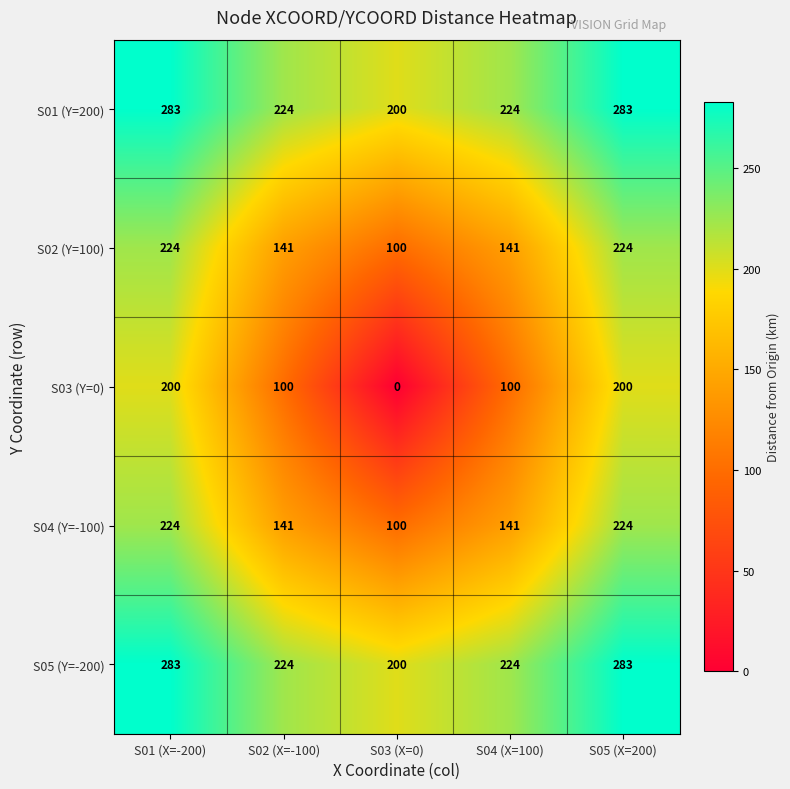

True or false: S05 (Y=-200) has a value of 185 at S01 (X=-200).

False